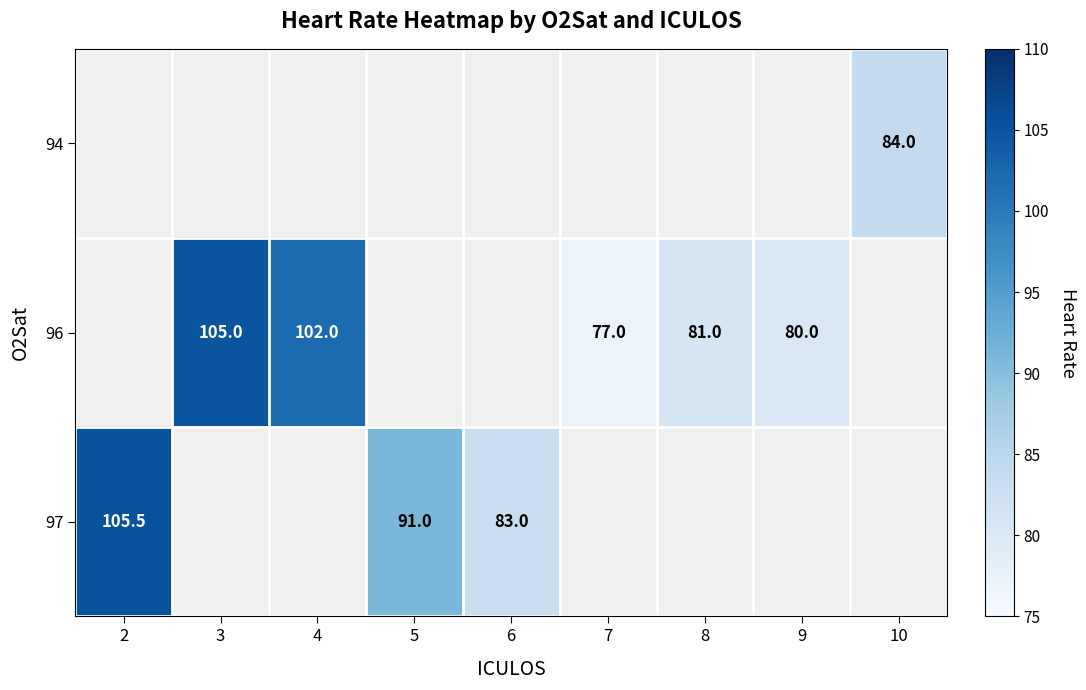

What is the smallest value displayed?

77.0